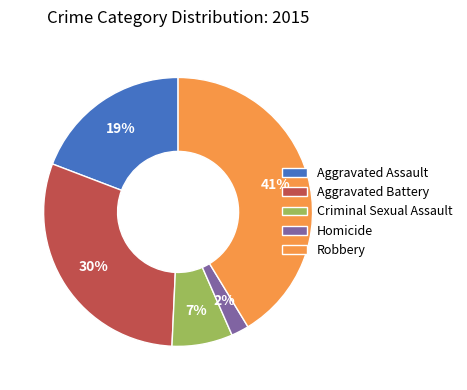

Count the number of slices in the pie.

5